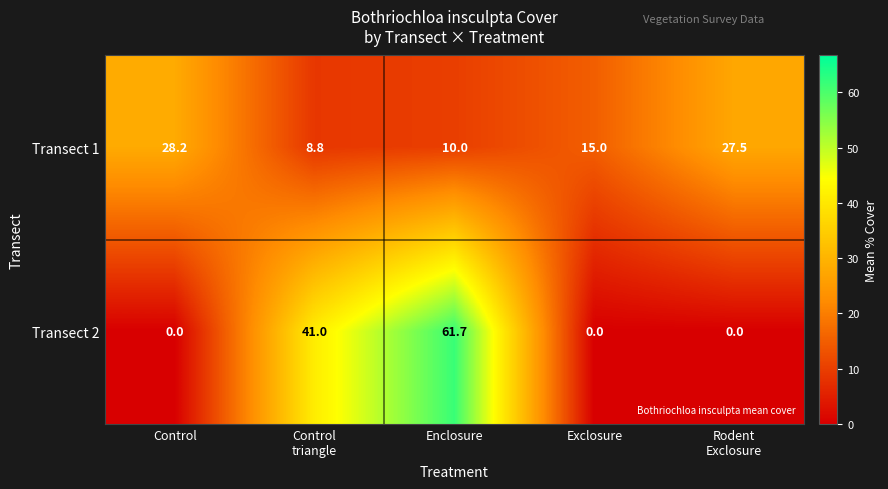

How many Transect 2 values are between 0 and 41?

4